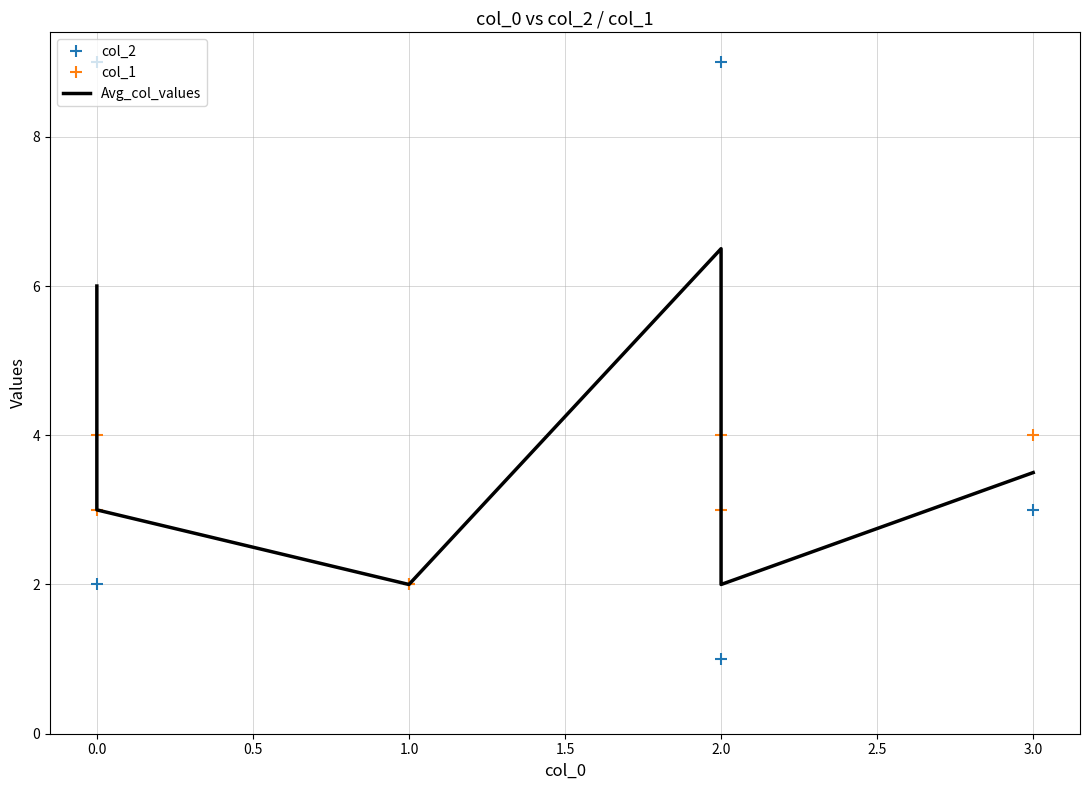

Rank the series by their maximum value, from highest to lowest.

col_2, Avg_col_values, col_1